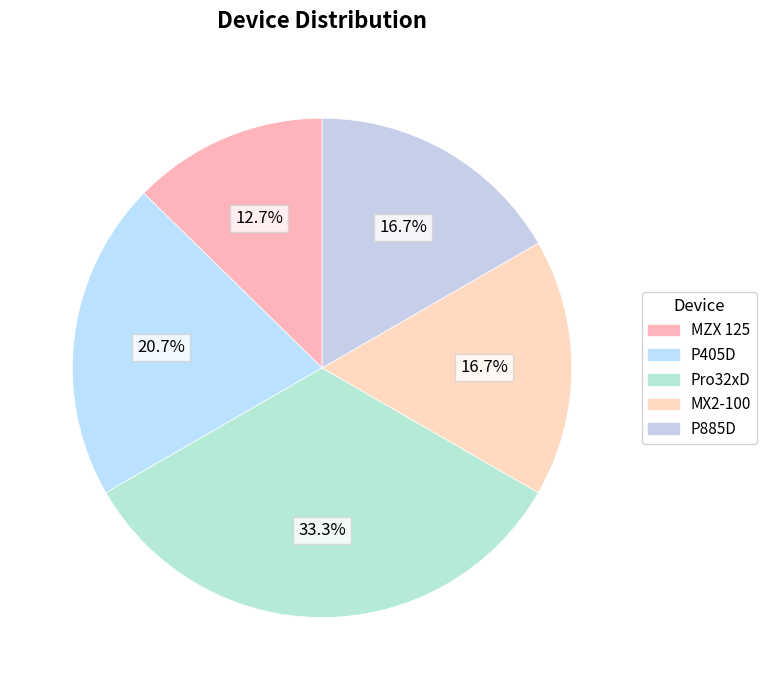

Rank the categories by value from lowest to highest.

MZX 125, MX2-100, P885D, P405D, Pro32xD